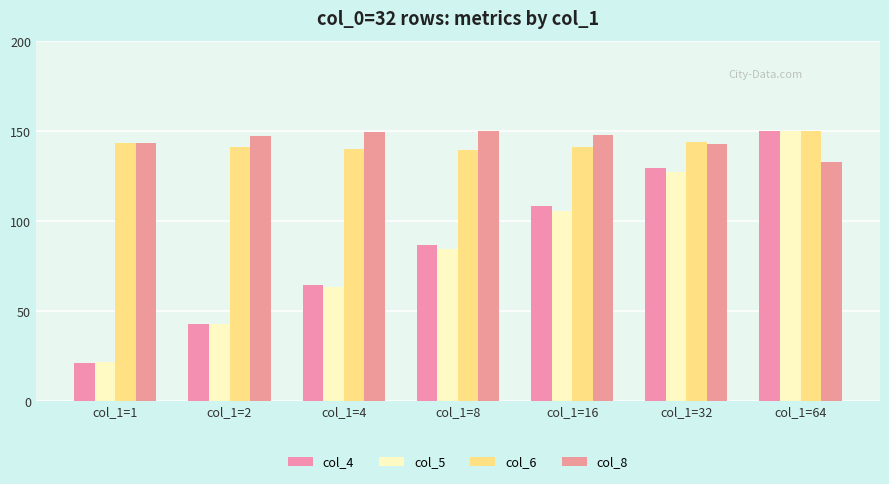

True or false: col_5 has a value of 63.6 at col_1=4.

True